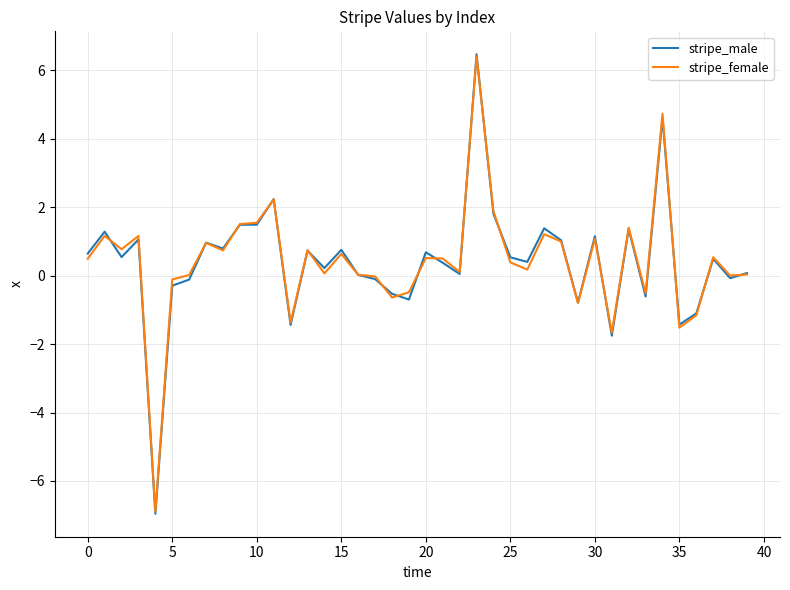

Which series has the widest spread of values?

stripe_male